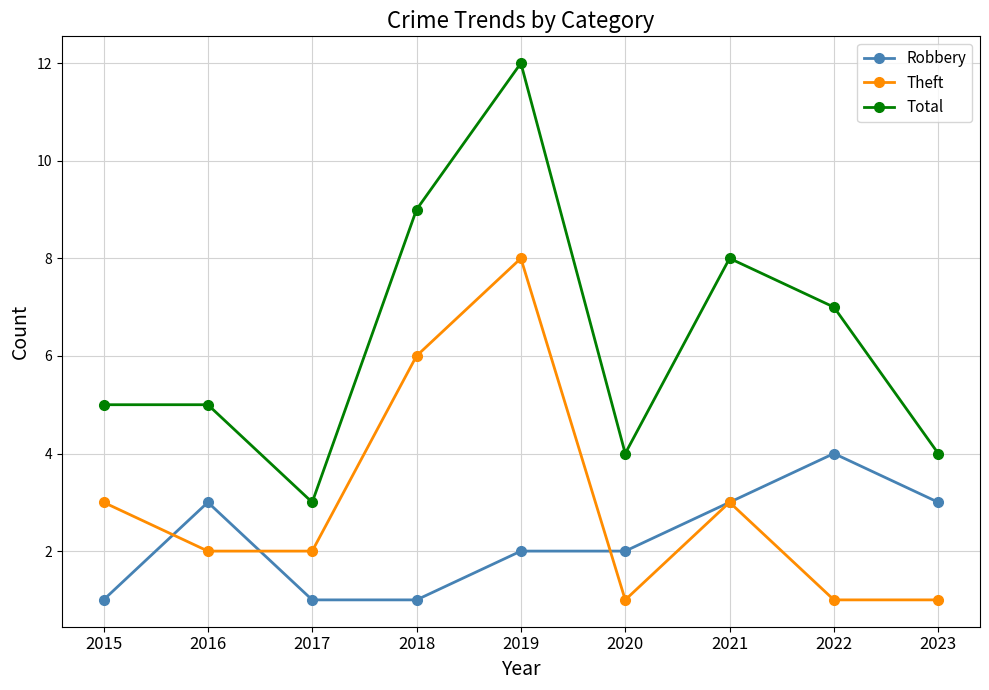

What is the value of the Theft point at the 6th from the left?

1